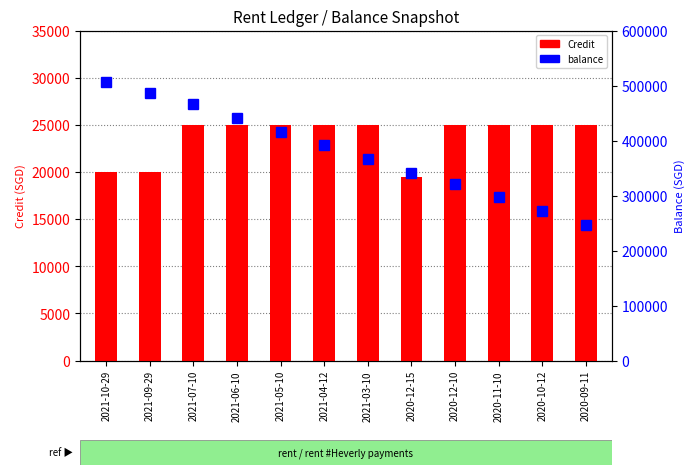

Is the value of Credit at 2020-10-12 greater than the value of balance at 2021-06-10?

No